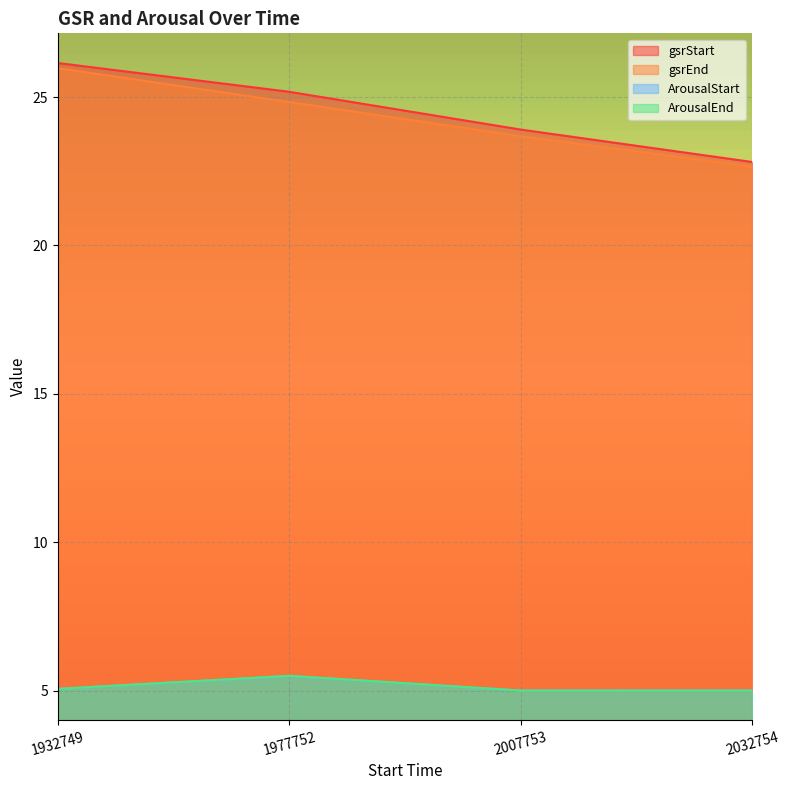

At how many categories does at least one series exceed 13?

4